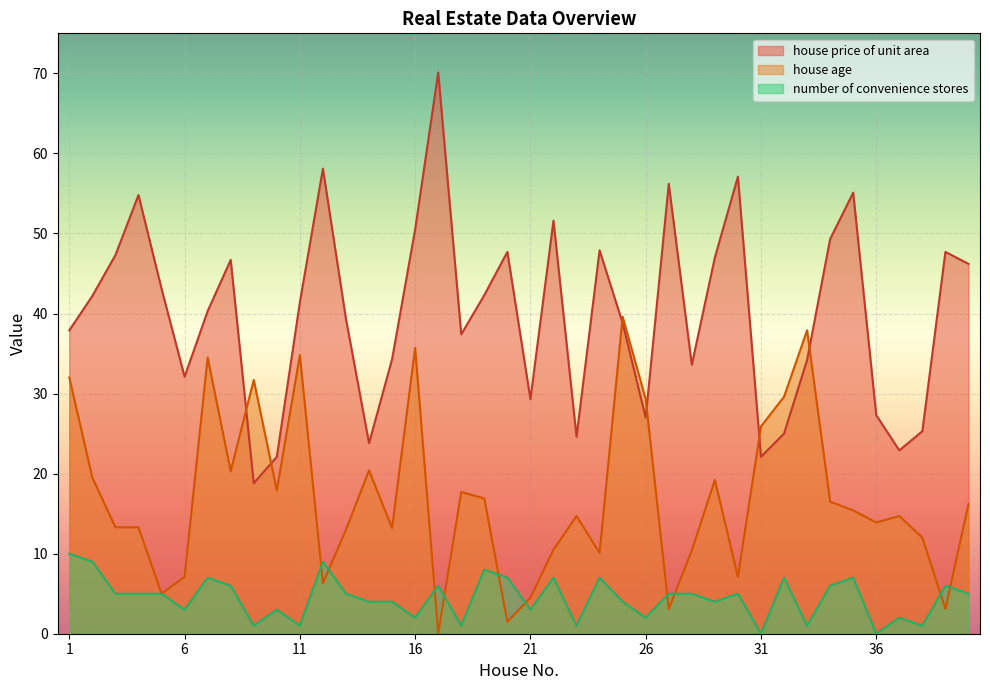

What is the maximum value shown in the chart?

70.1